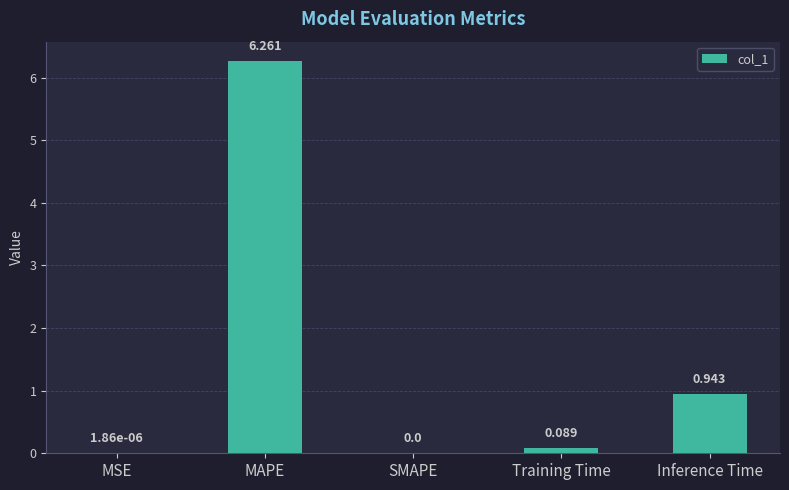

Which label corresponds to the largest value in the chart?

MAPE